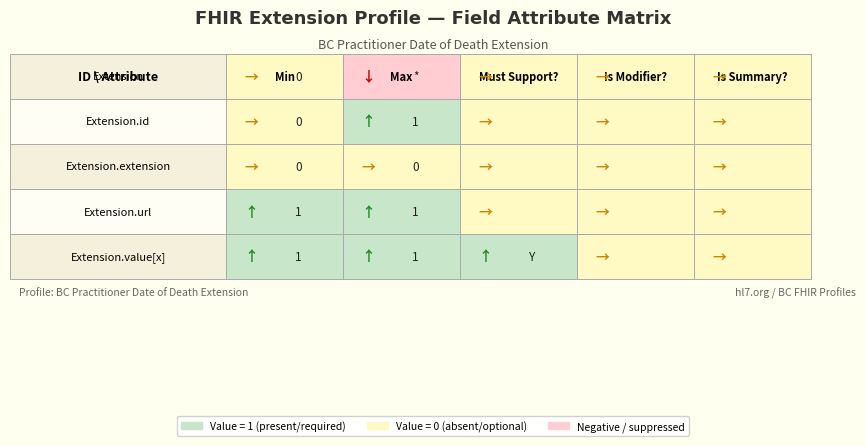

How many Extension.id values are between 0 and 1?

5